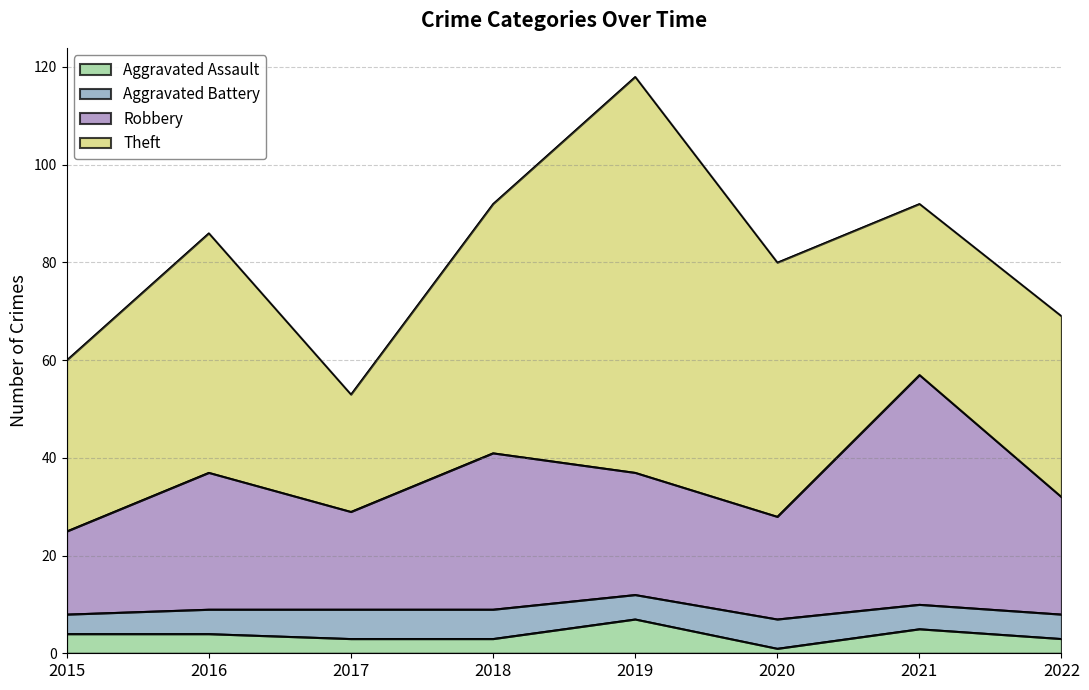

At which category is the sum across all series the highest?

2019